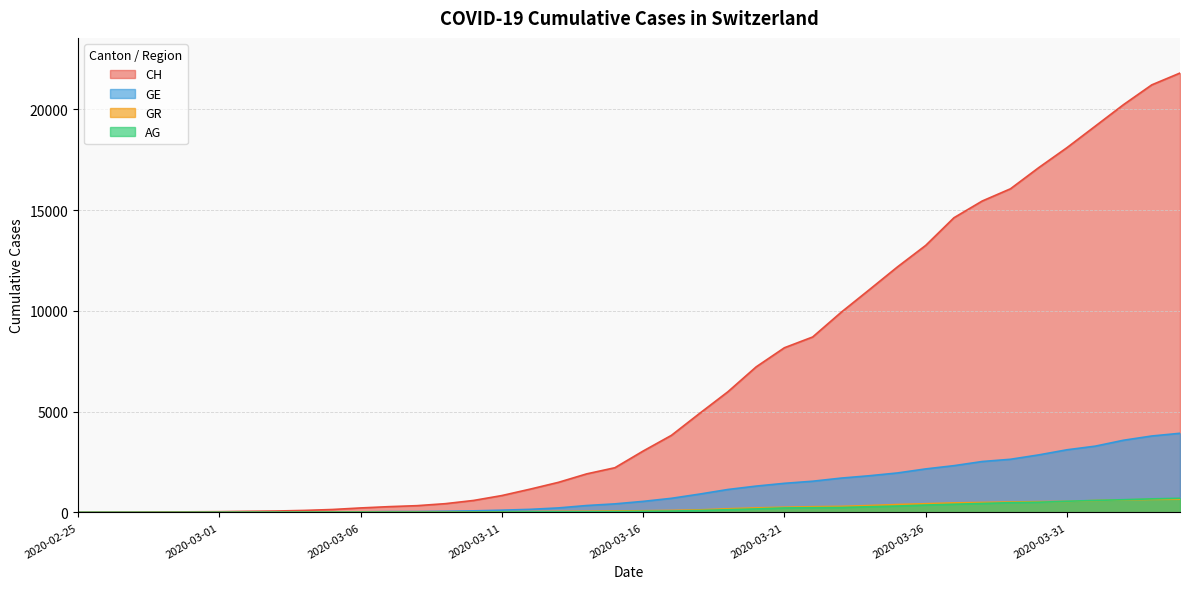

How many series are shown in this chart?

4